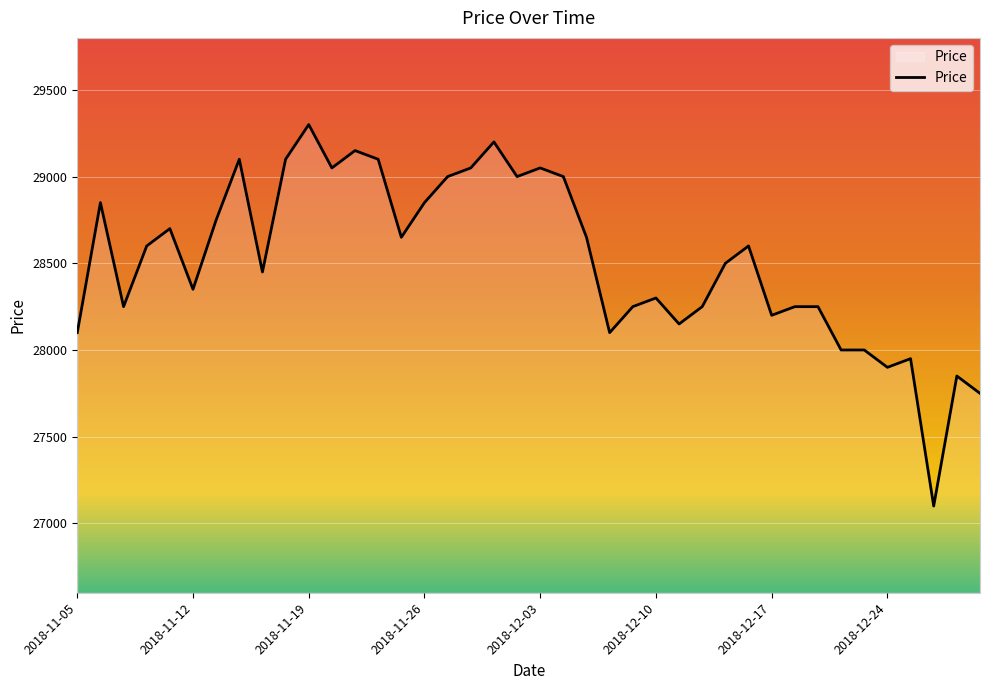

What is the greatest value displayed?

29300